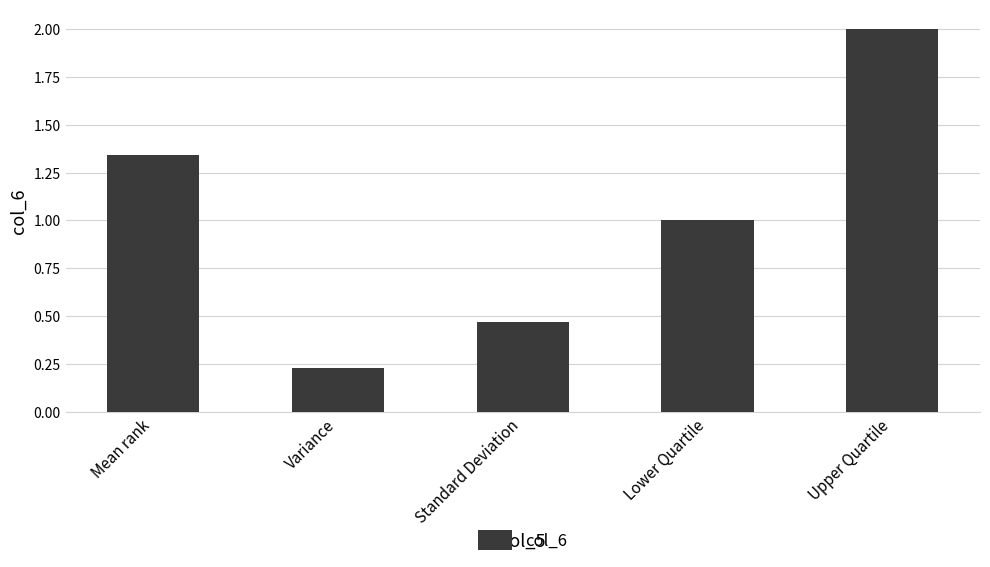

Rank the categories by value from highest to lowest.

Upper Quartile, Mean rank, Lower Quartile, Standard Deviation, Variance